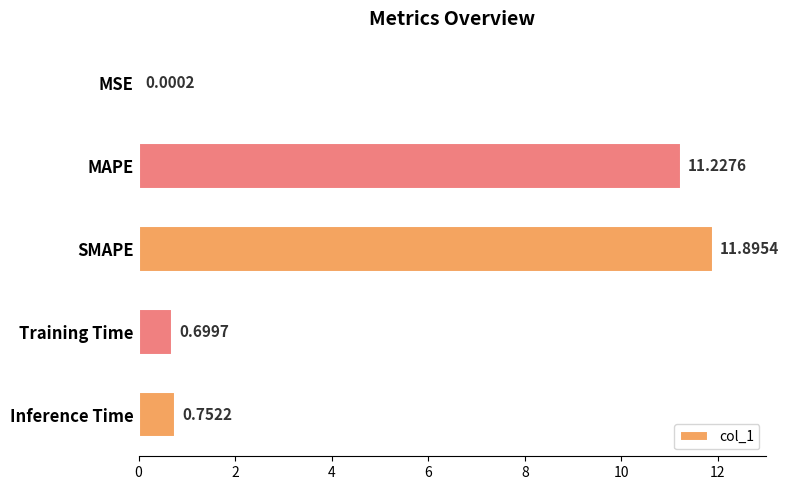

What is the change in value from MSE to SMAPE?

+11.9